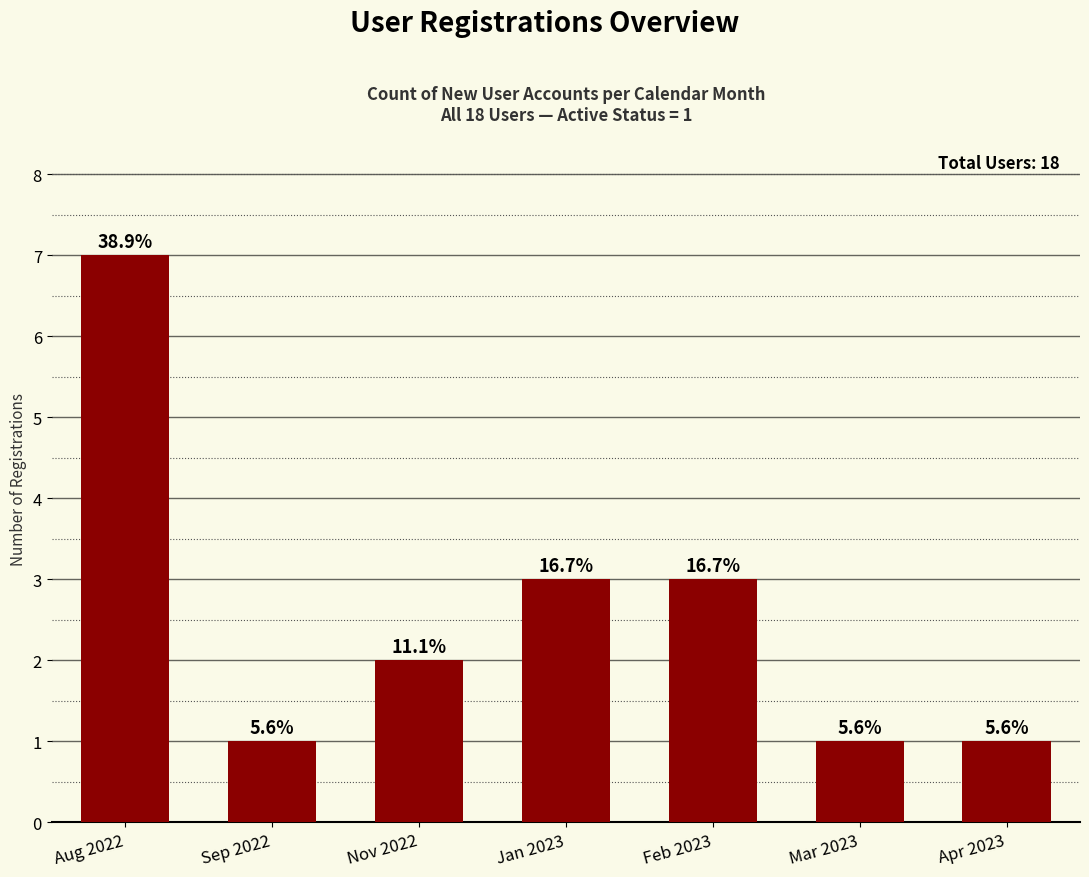

Are the bars grouped side by side (vs. stacked)?

No